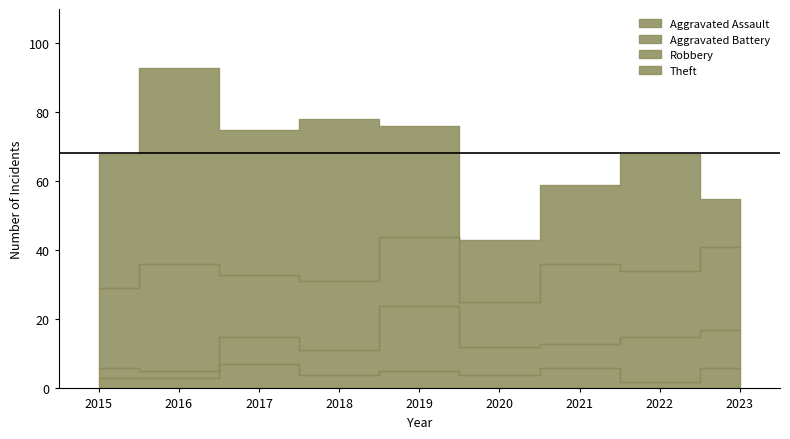

What is the difference between the maximum and minimum values in the Robbery series?

18